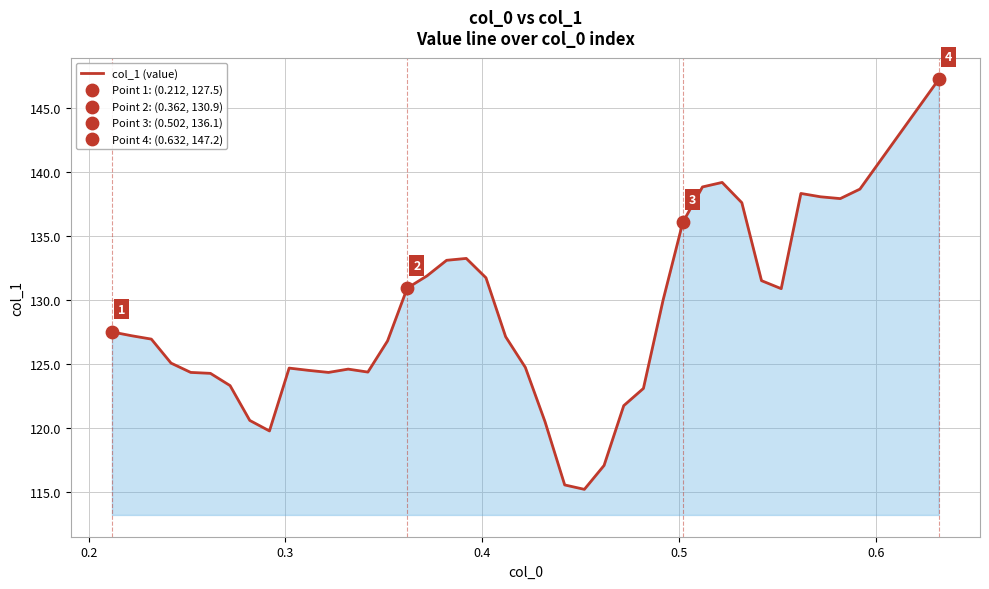

What is the difference between the maximum and minimum values?

32.0